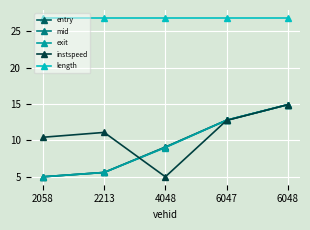

What is the minimum value shown in the chart?

5.0